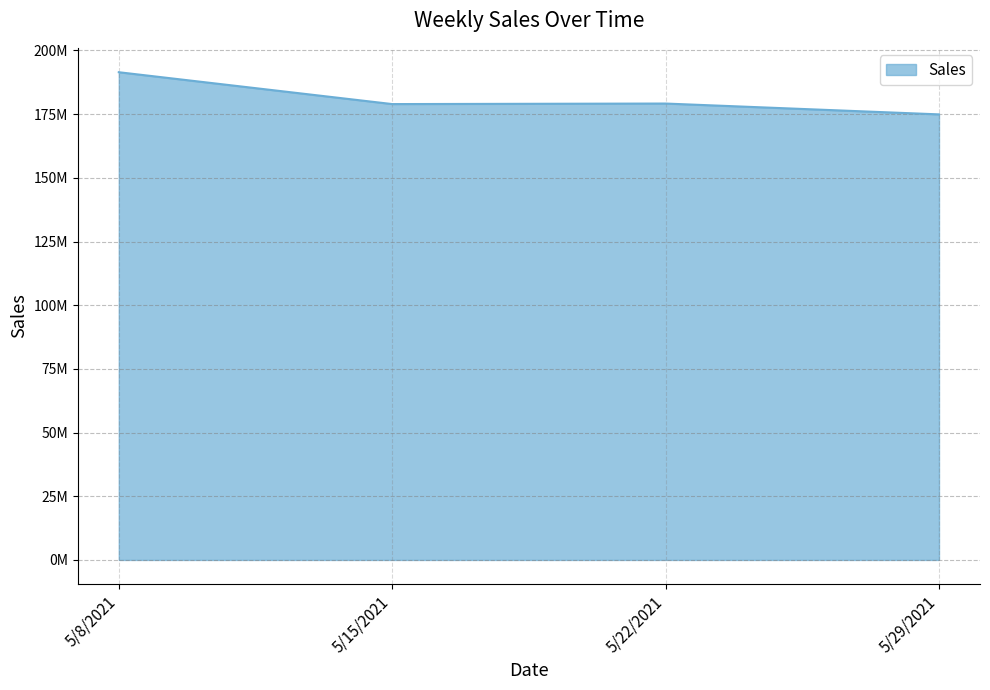

Does the chart have visible grid lines?

Yes